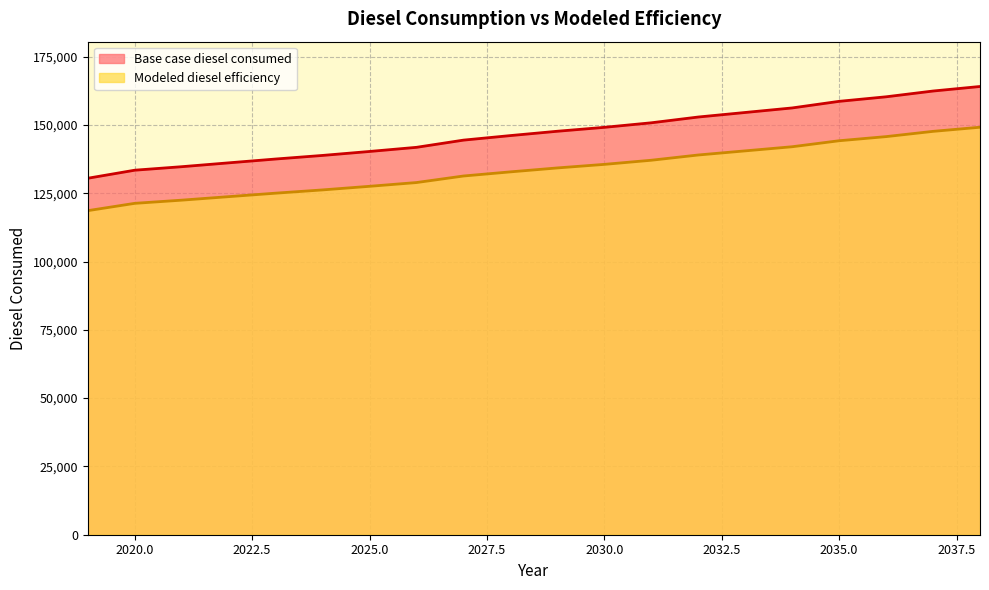

What are all the series names shown in the legend?

Base case diesel consumed, Modeled diesel efficiency